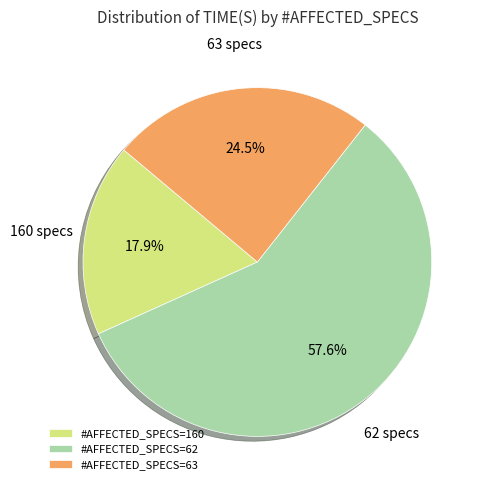

Does #AFFECTED_SPECS=62 account for over 50% of the chart?

Yes